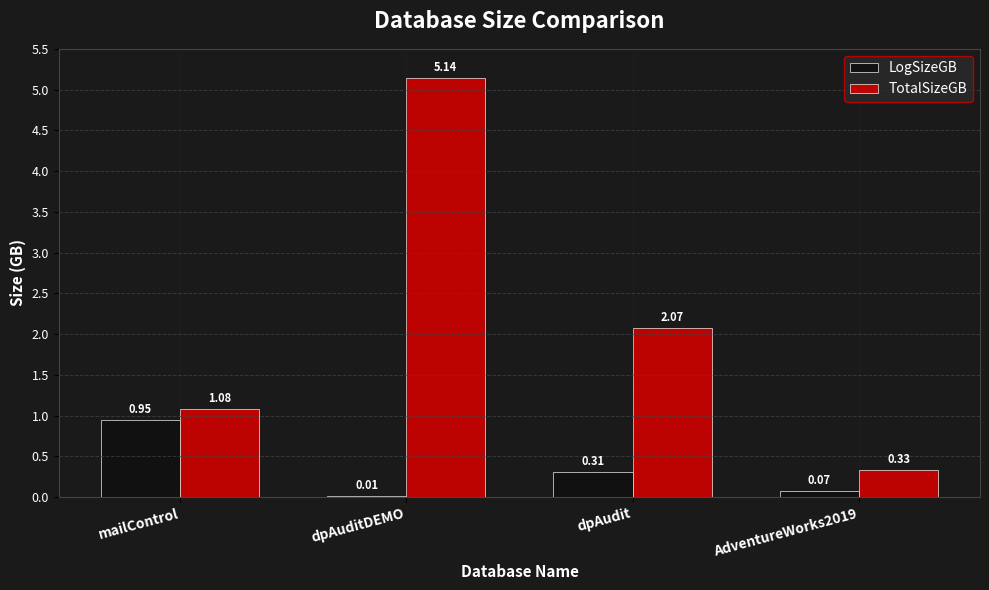

Where does the TotalSizeGB series first go above 2?

dpAuditDEMO